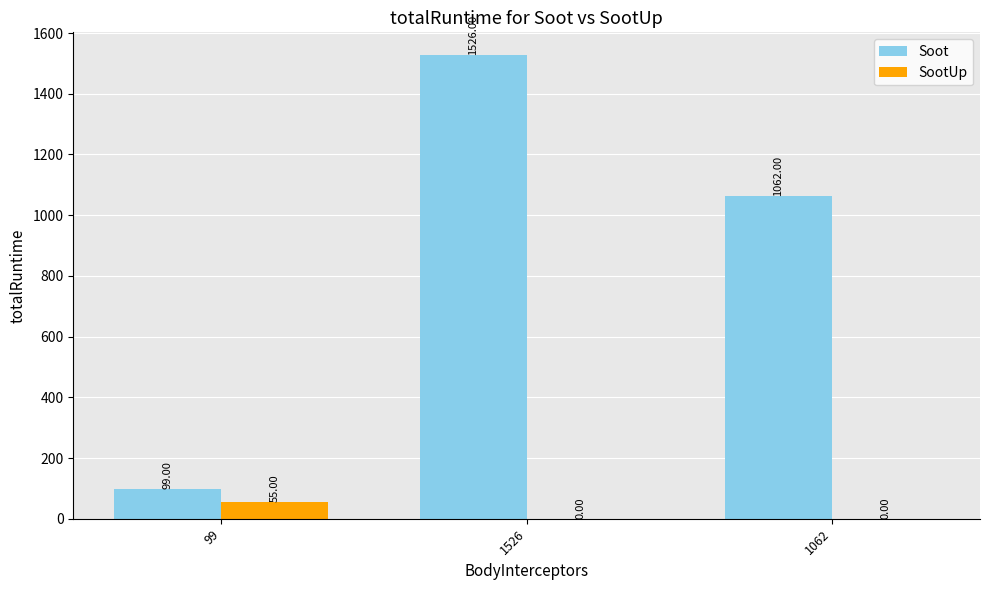

What is the average value of the SootUp series?

18